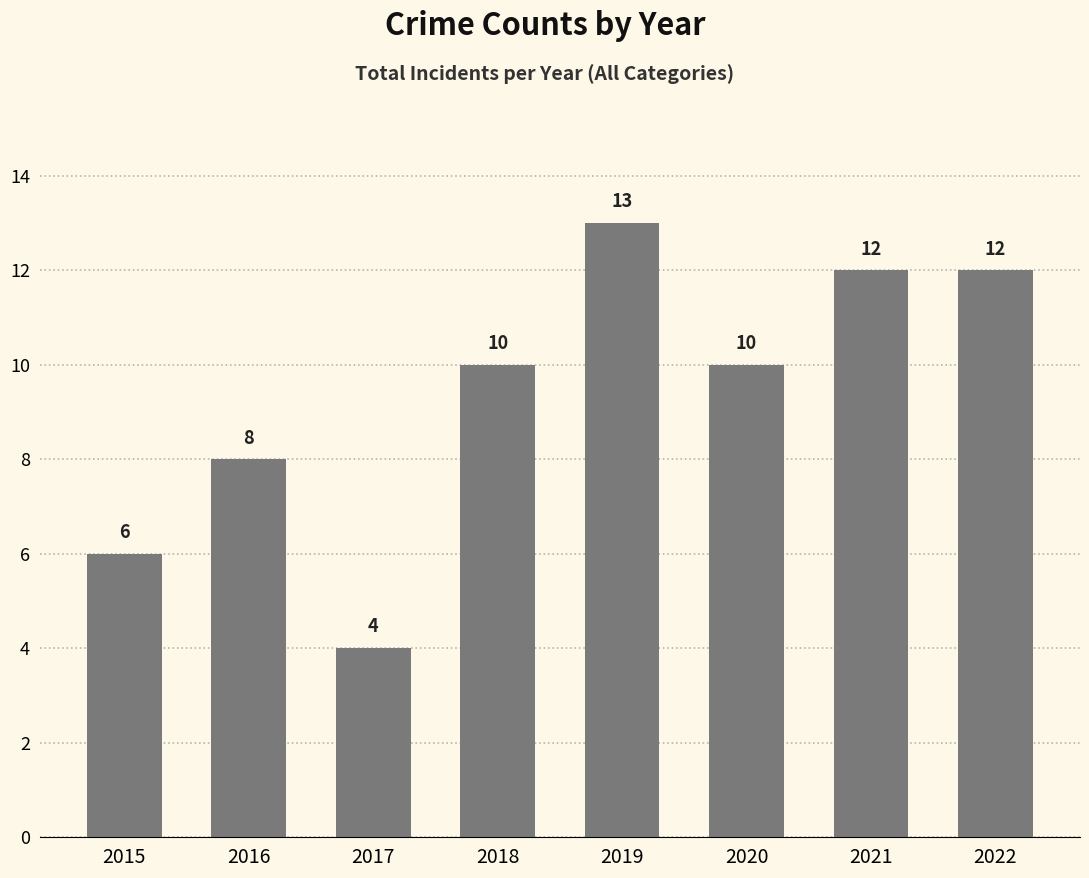

What is the sum of all values?

75